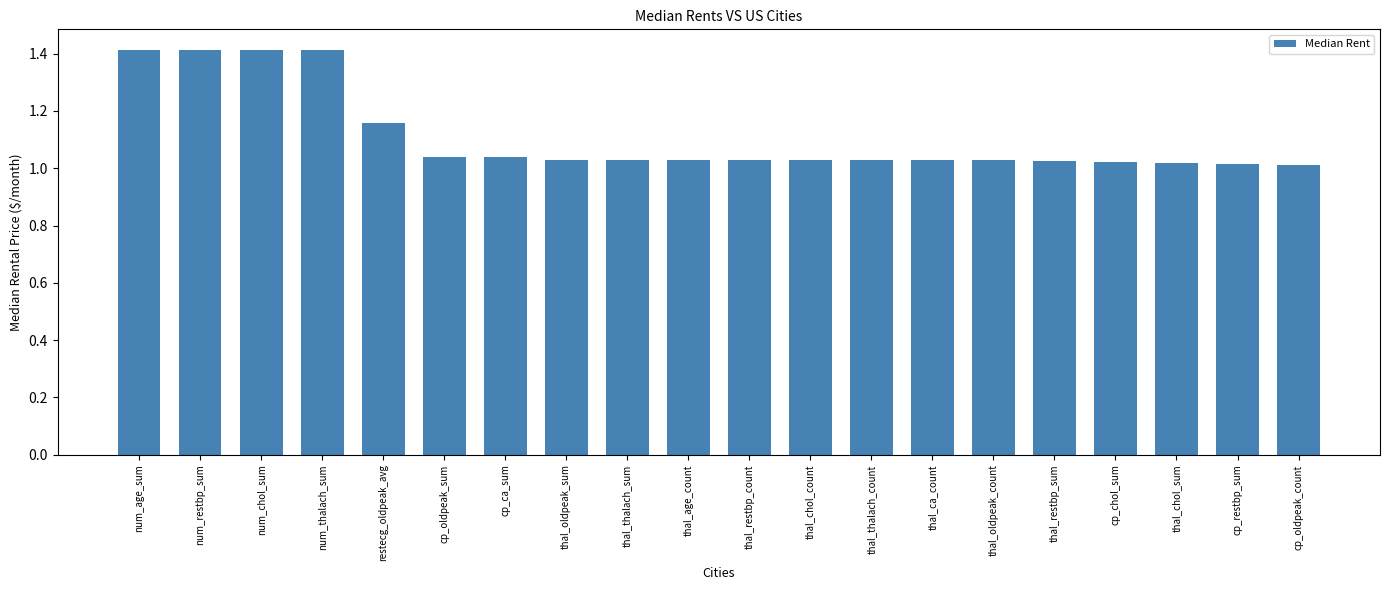

The value at thal_restbp_sum is 1.6. True or false?

False